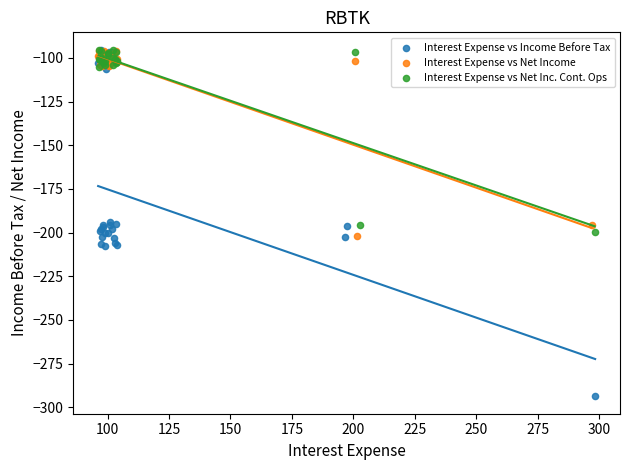

Which series reaches the minimum Y coordinate?

Interest Expense vs Income Before Tax